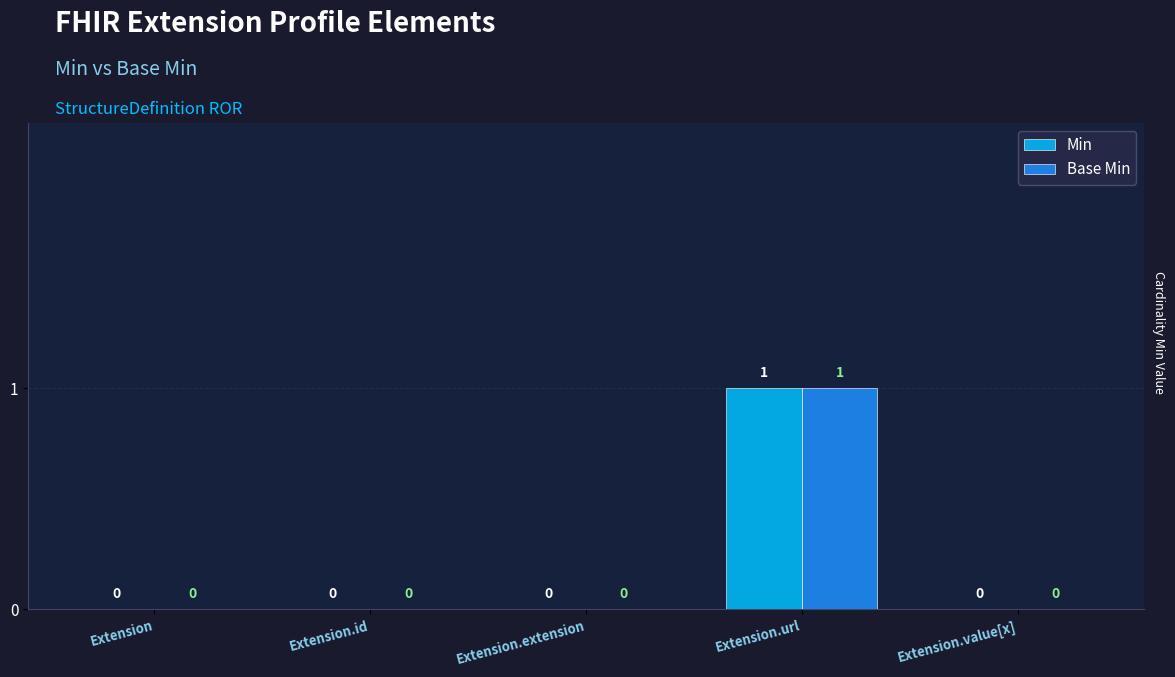

How many Min values are between 0 and 1?

5